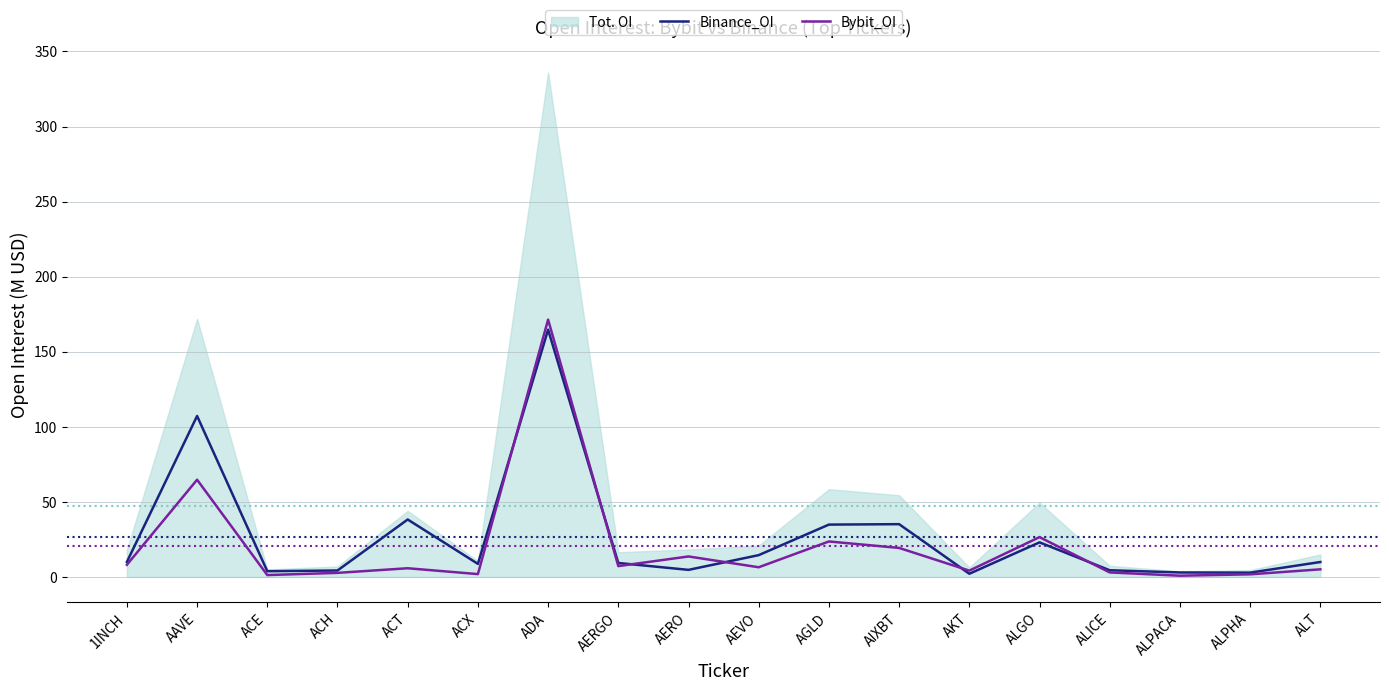

In Bybit_OI, how many points are lower than both neighbors (excluding endpoints)?

6